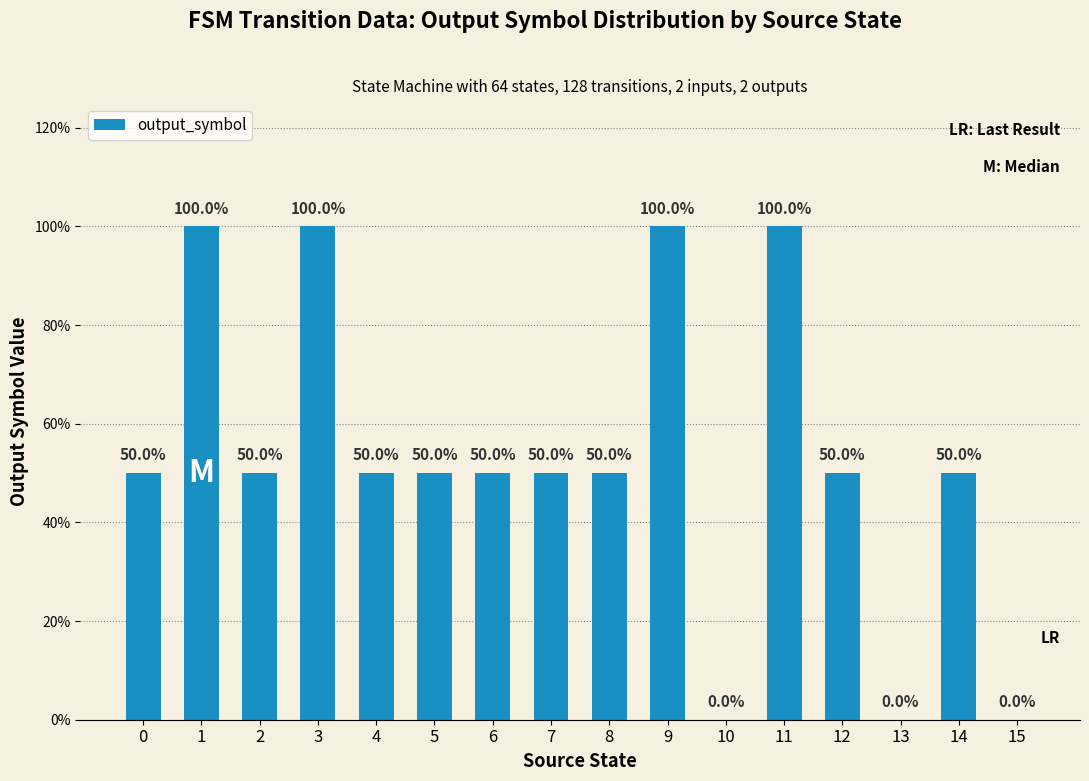

How many positive values are there?

13